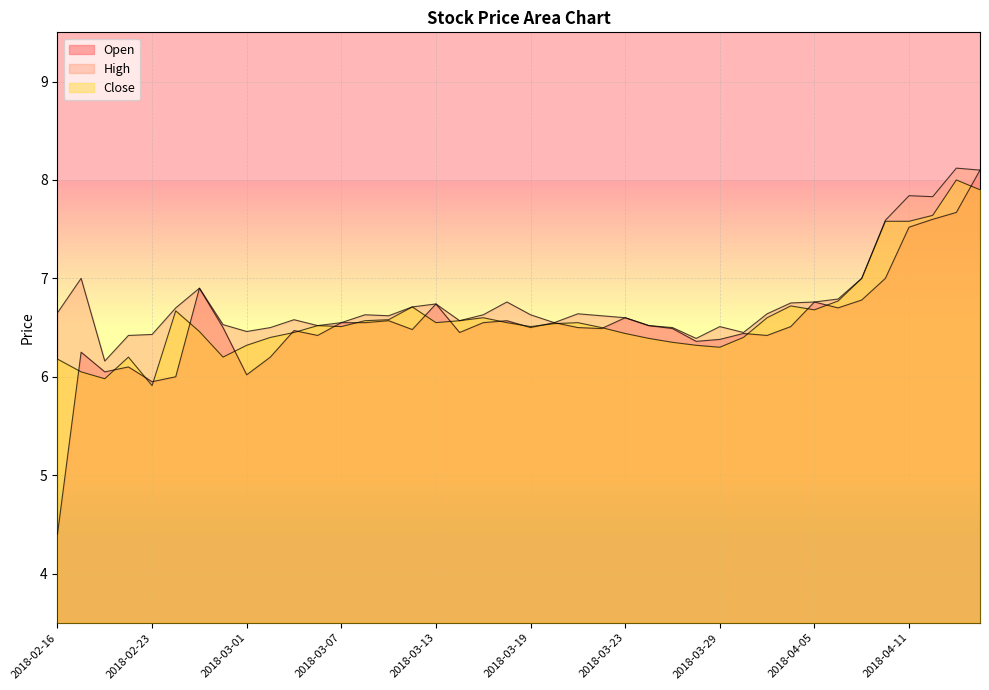

The High series shows 8.8 at 2018-03-21. True or false?

False